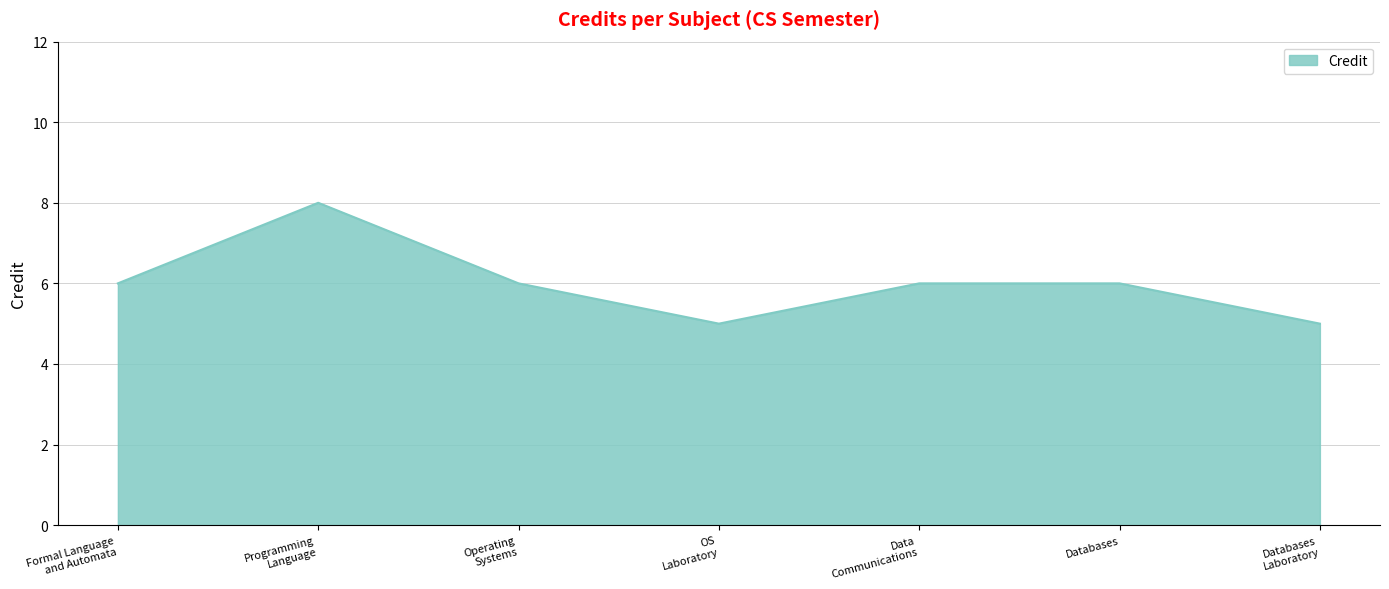

Where is the first local minimum?

OS
Laboratory